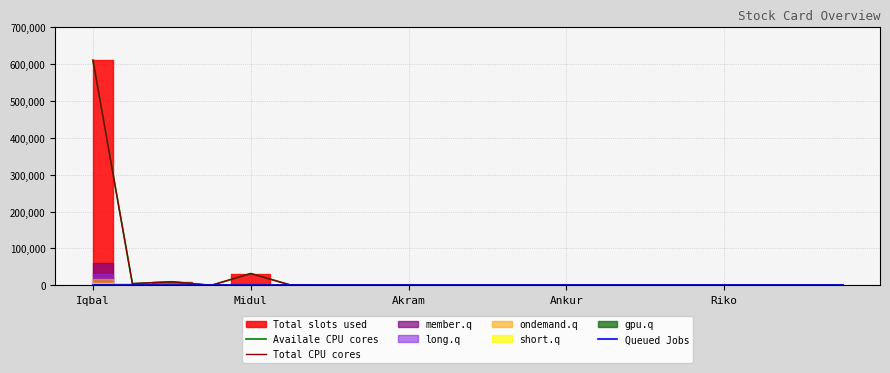

Reading left to right, what are all the values shown in this chart?

Availale CPU cores: 610870	4480	9660	0	31840	1034	150	456	0	0	0	0	0	0	0	0	0	0	0	0
Total CPU cores: 610870	4480	9660	0	31840	1034	150	456	0	0	0	0	0	0	0	0	0	0	0	0
Queued Jobs: 0	0	0	0	0	0	0	0	0	0	0	0	0	0	0	0	0	0	0	0